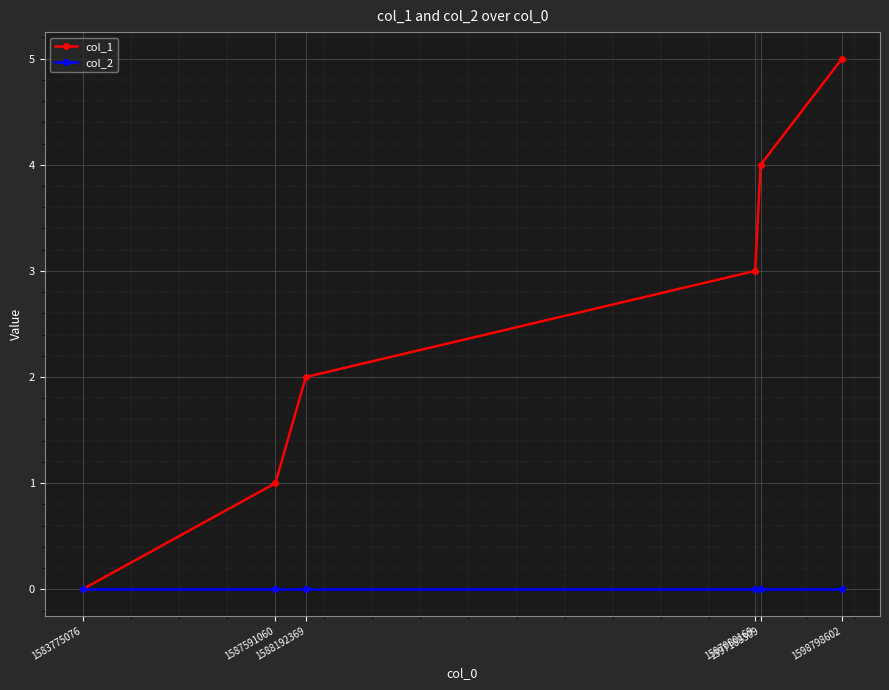

At which category is the sum across all series the highest?

1598798602